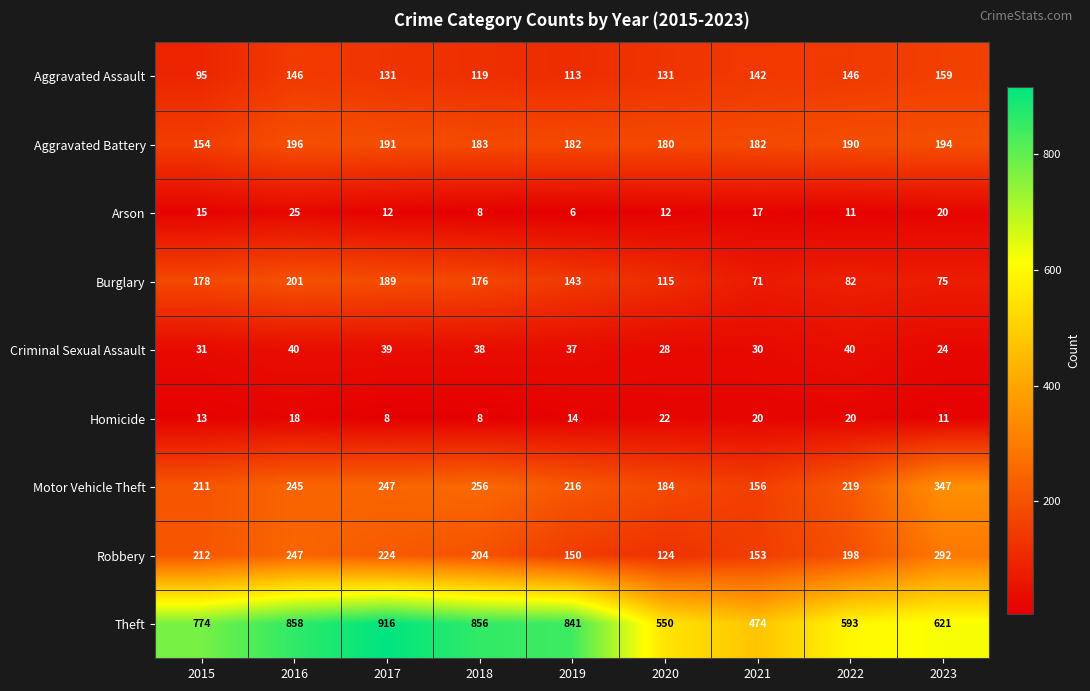

What is the difference between the Robbery values at 2016 and 2019?

97